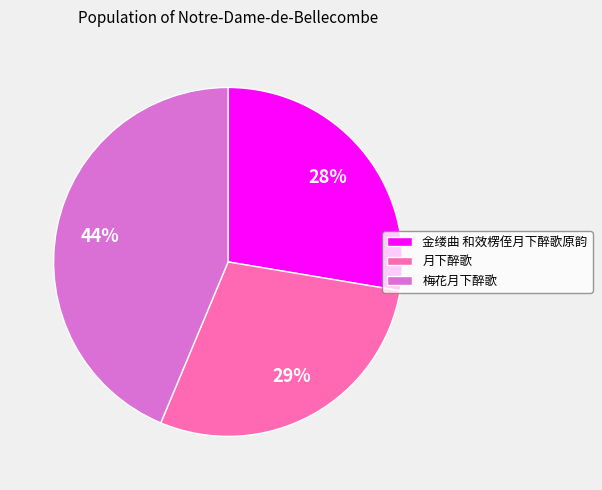

Does 金缕曲 和效楞侄月下醉歌原韵 represent more than half of the total?

No